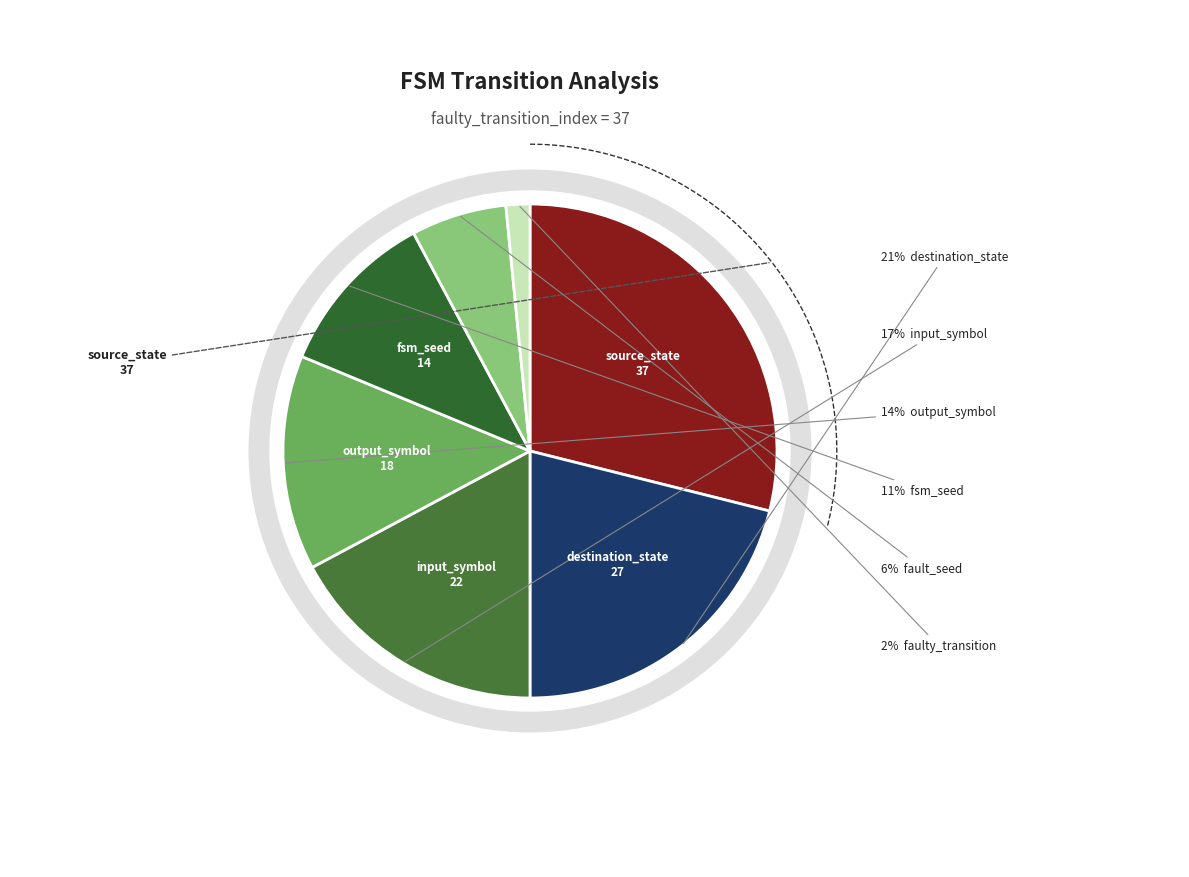

Is there any slice that represents more than half of the pie?

No